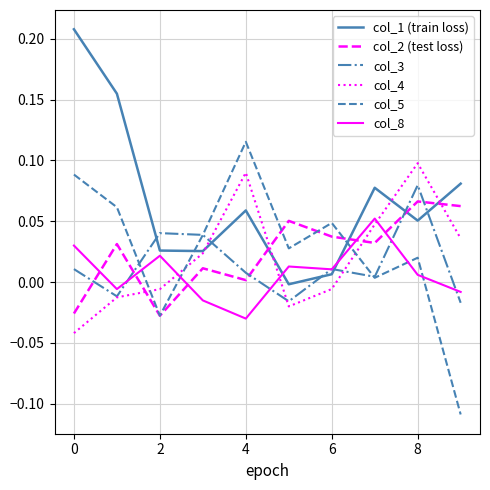

Which series has the largest range (max minus min)?

col_5